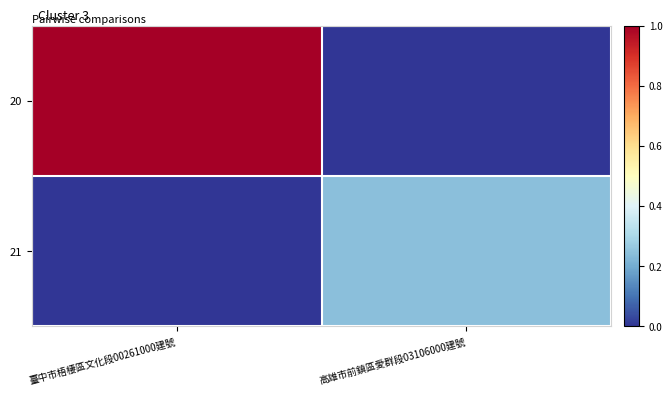

What is the total value across all series at 臺中市梧棲區文化段00261000建號?

290.8